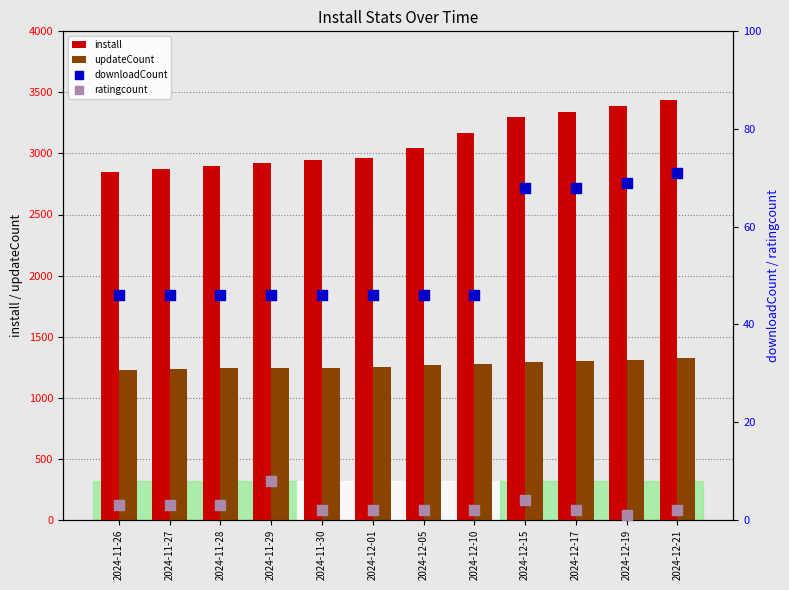

Which series has the largest total across all categories?

install